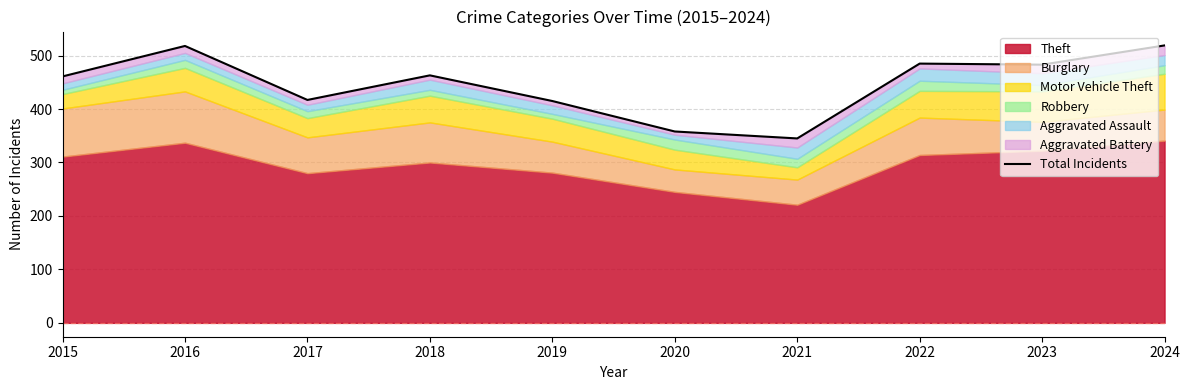

What is the smallest value displayed?

345